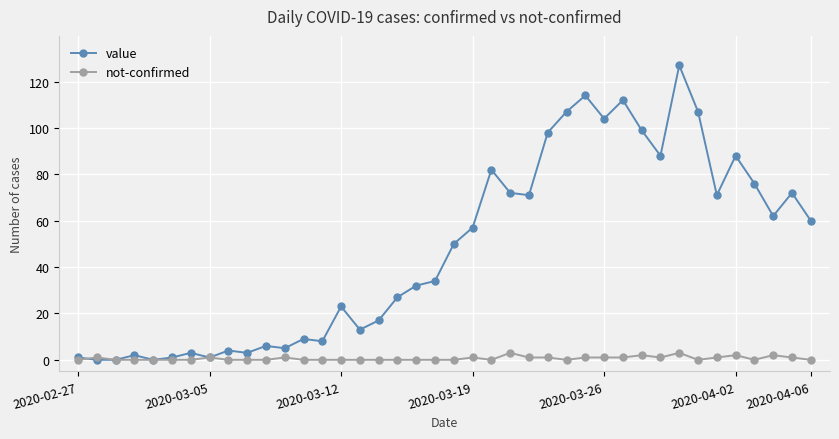

Rank the series by their maximum value, from highest to lowest.

value, not-confirmed